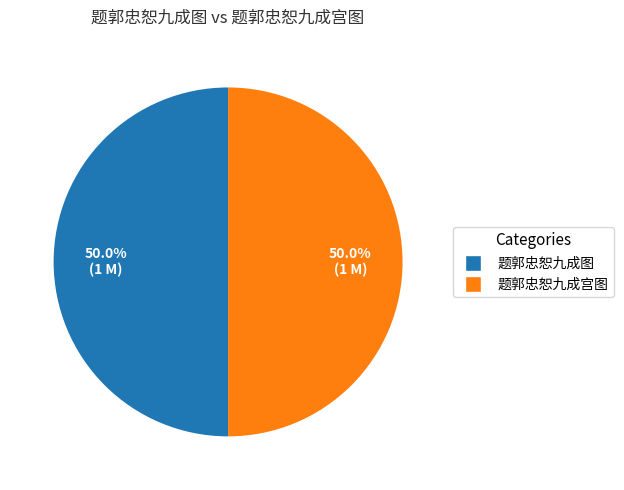

Approximately how many times larger is the value at 题郭忠恕九成宫图 compared to 题郭忠恕九成图?

1.0